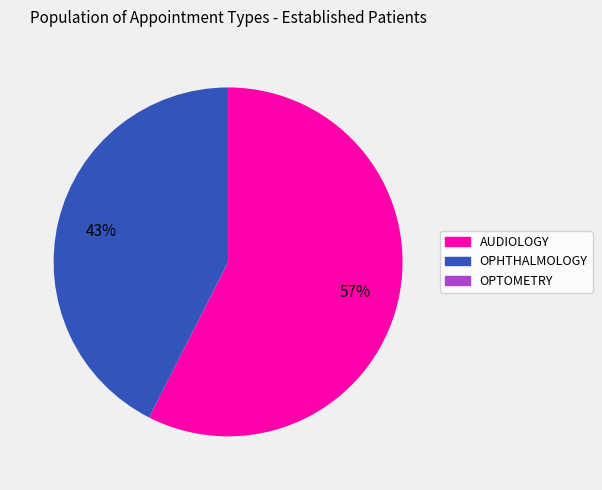

To the nearest percent, what is the difference between the largest and smallest slice percentages?

57%